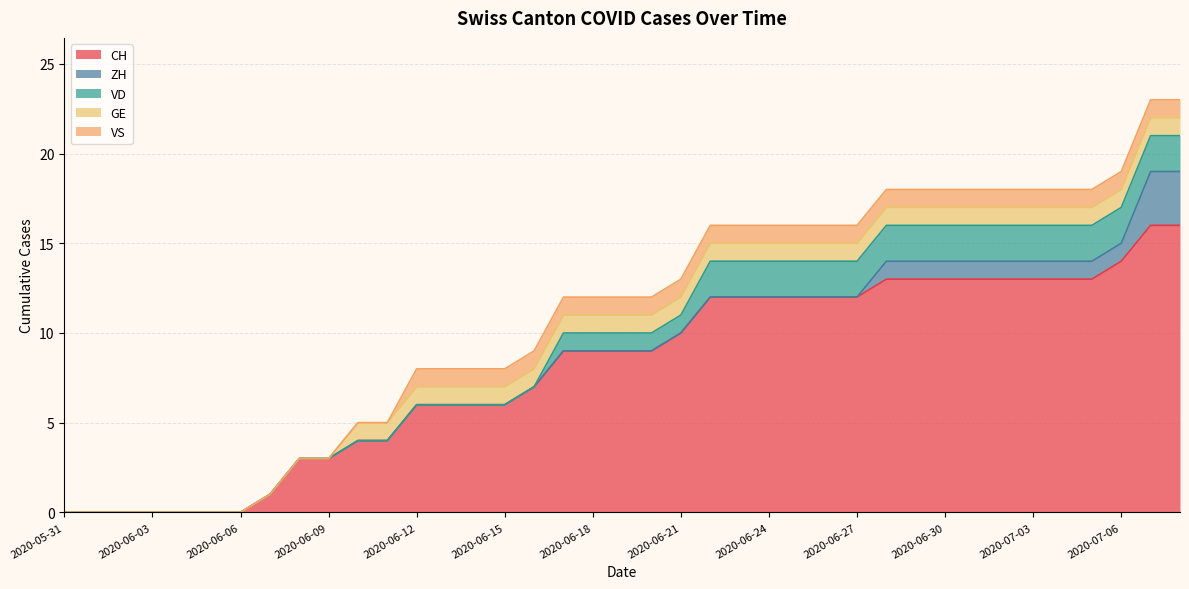

How many lines are shown in the chart?

5